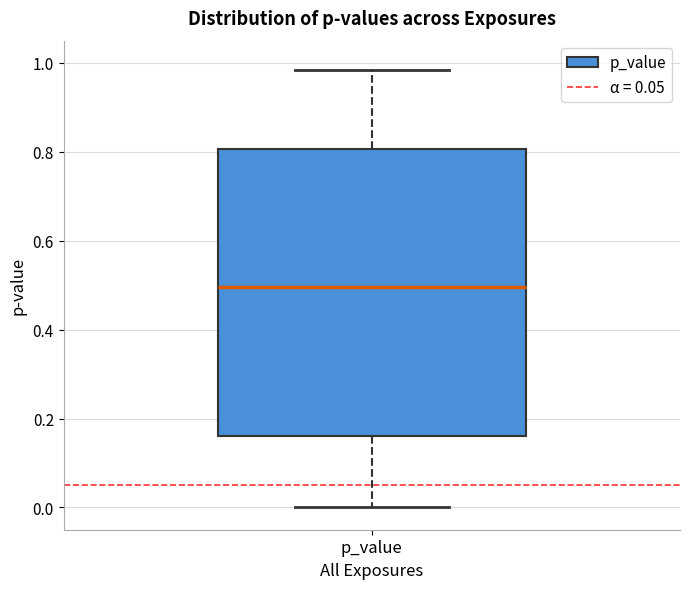

Read this box plot against the y-axis: the position of the median line, the range covered by the box, and the ends of both whiskers. The values are not printed on the chart, so give them approximately, as read against the axis.

median 0.50, box 0.16 to 0.80, whiskers 0.00 to 0.98